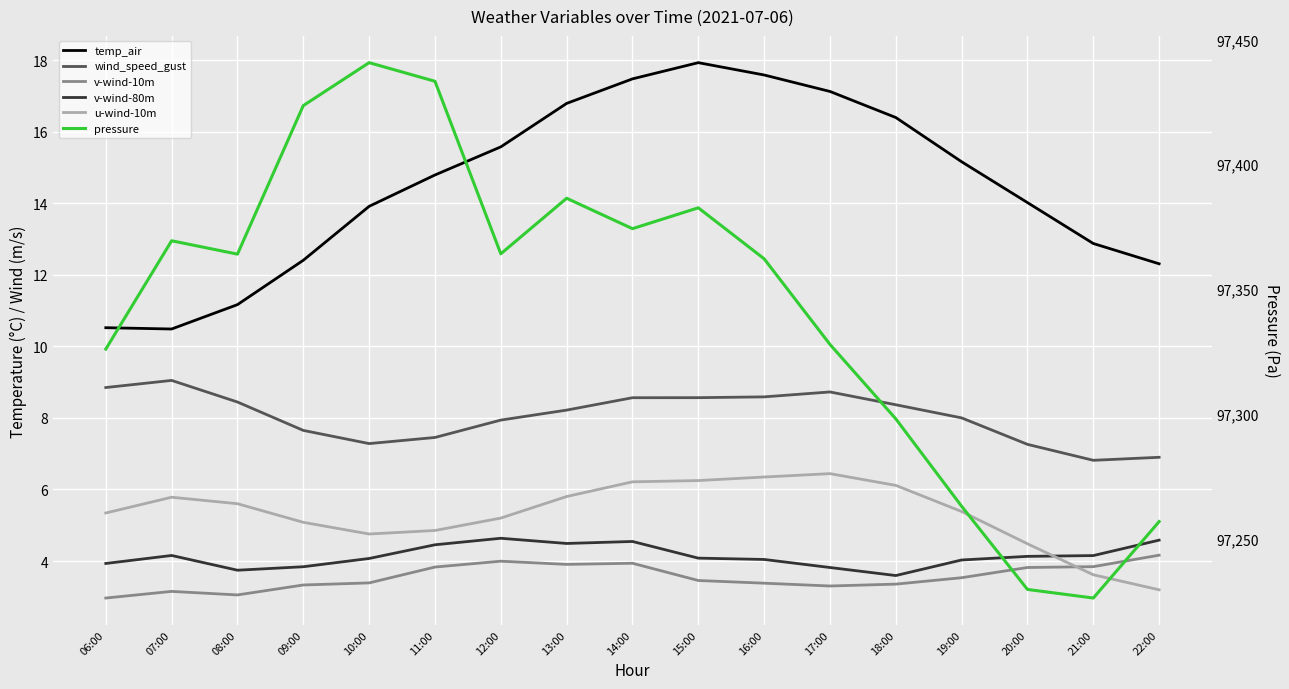

What is the maximum value shown in the chart?

97440.7